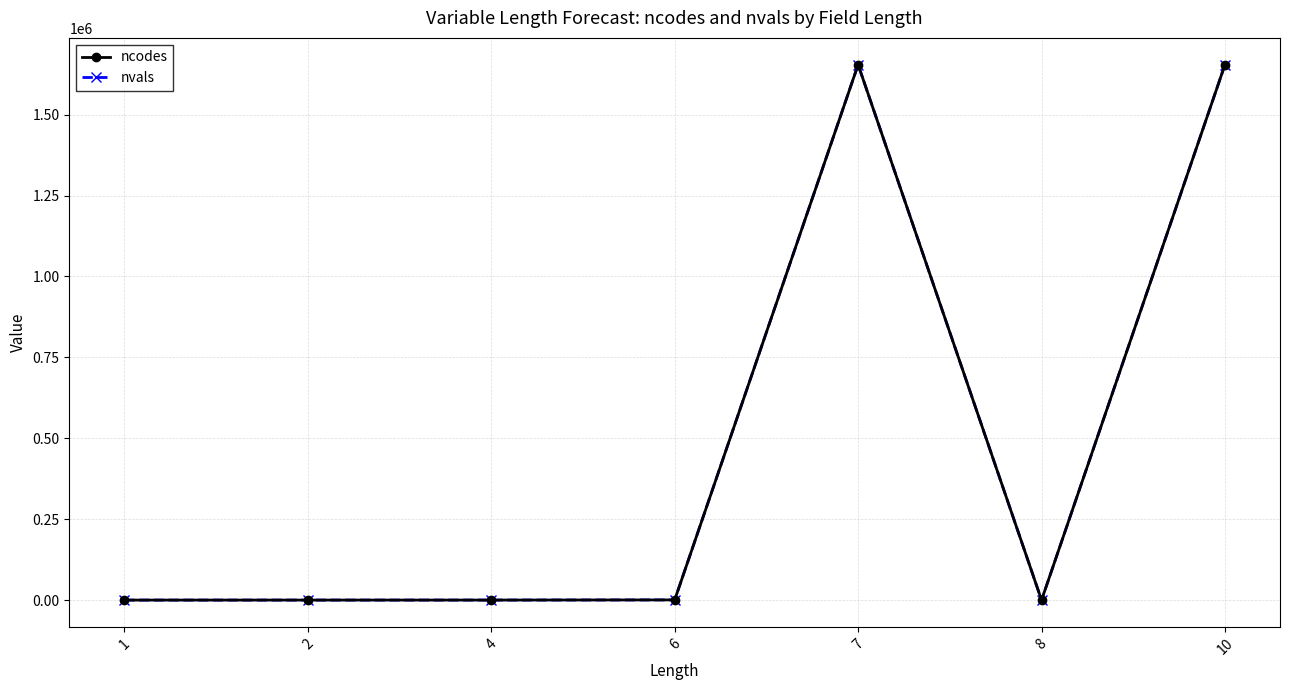

True or false: nvals has more than 0 points higher than both neighbors.

True